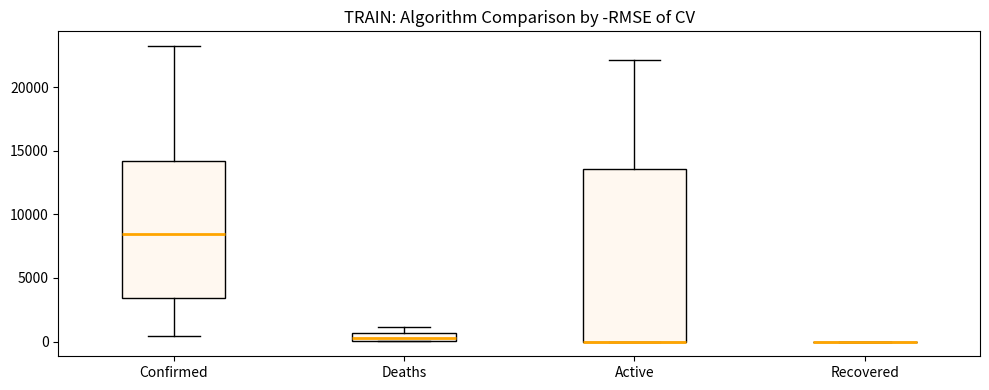

Comparing the boxes themselves (not the whiskers), which one is the tallest?

Active